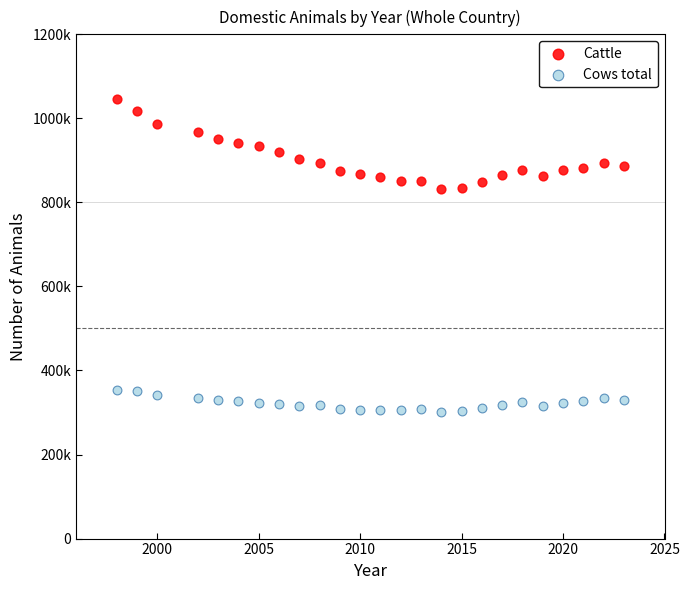

What are all the series names shown in the legend?

Cattle, Cows total